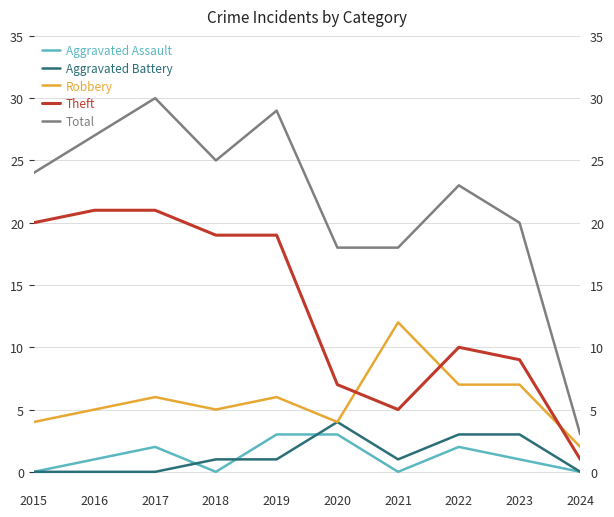

How many data points in Total are less than 24?

5